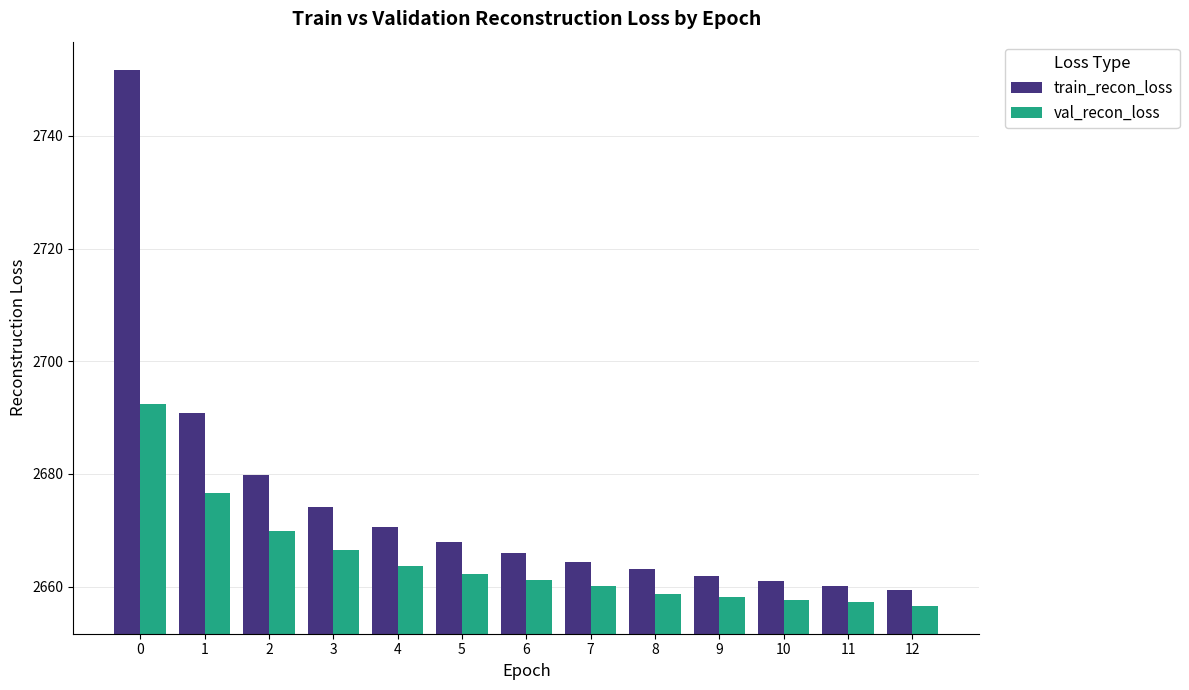

What is the difference between the val_recon_loss values at 2 and 9?

11.8